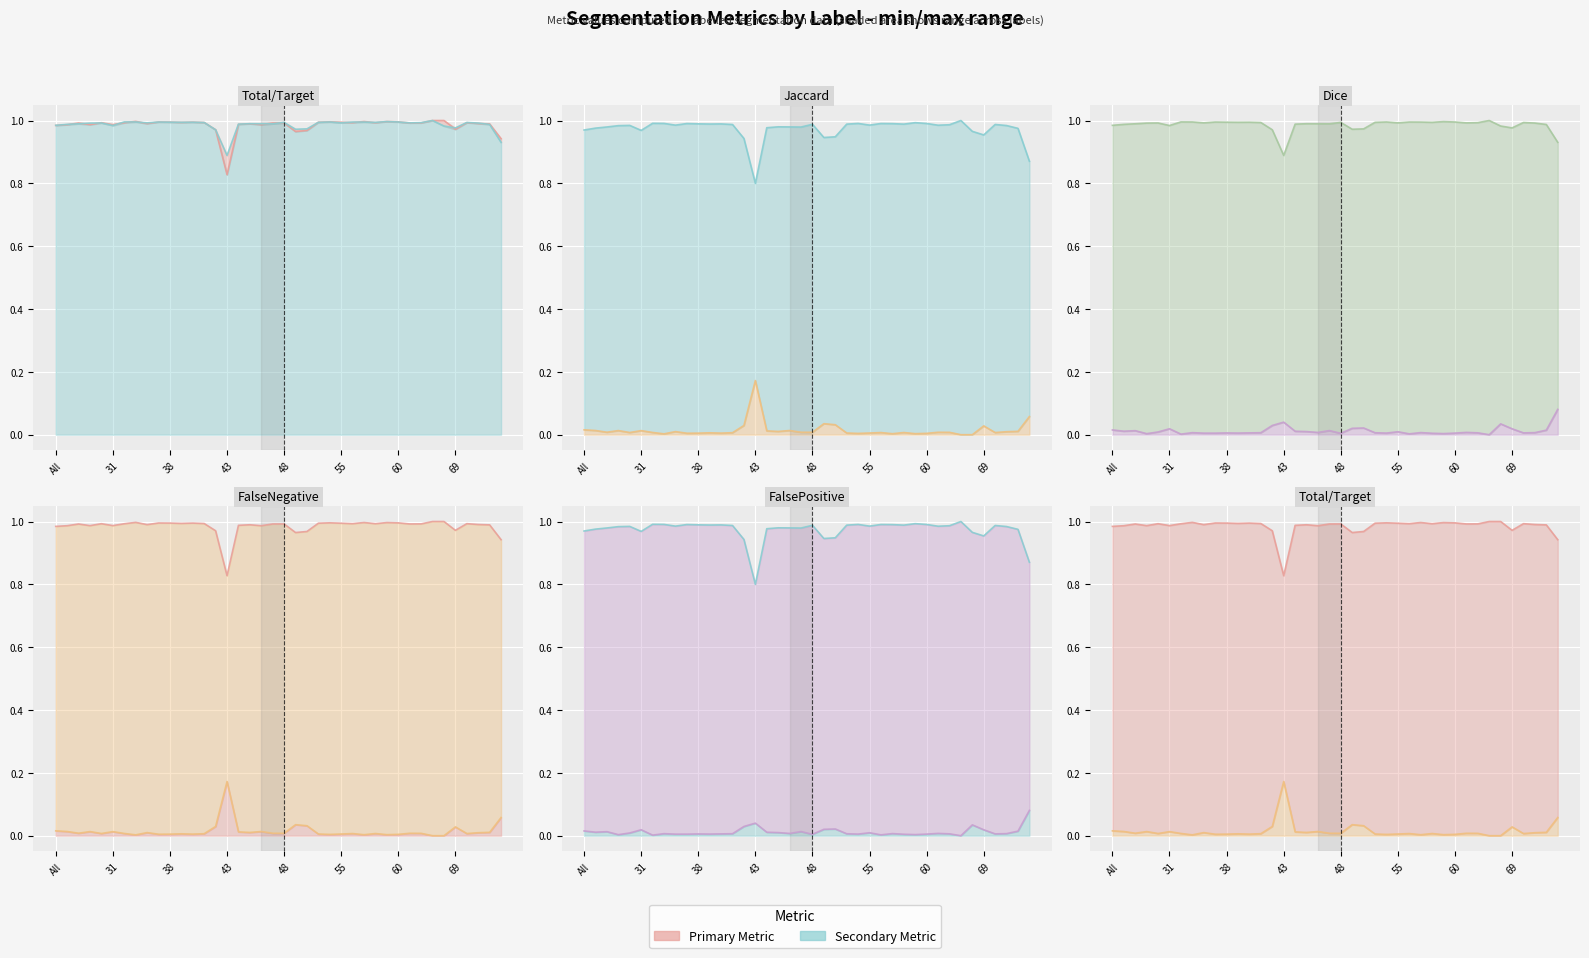

How many lines are shown in the chart?

5